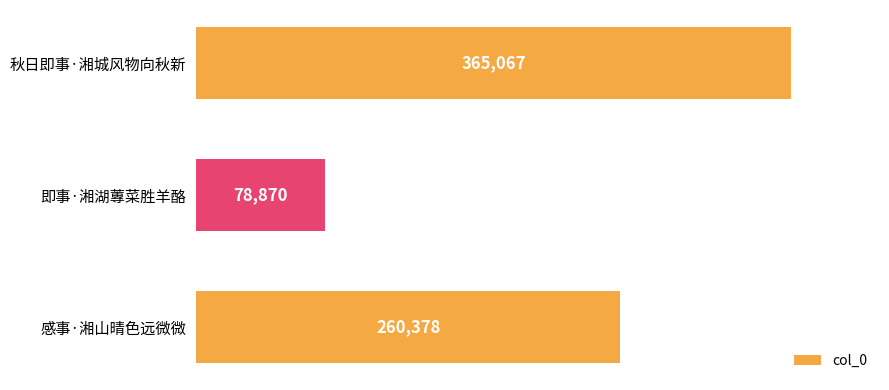

What position from the bottom is 即事·湘湖蓴菜胜羊酪?

2